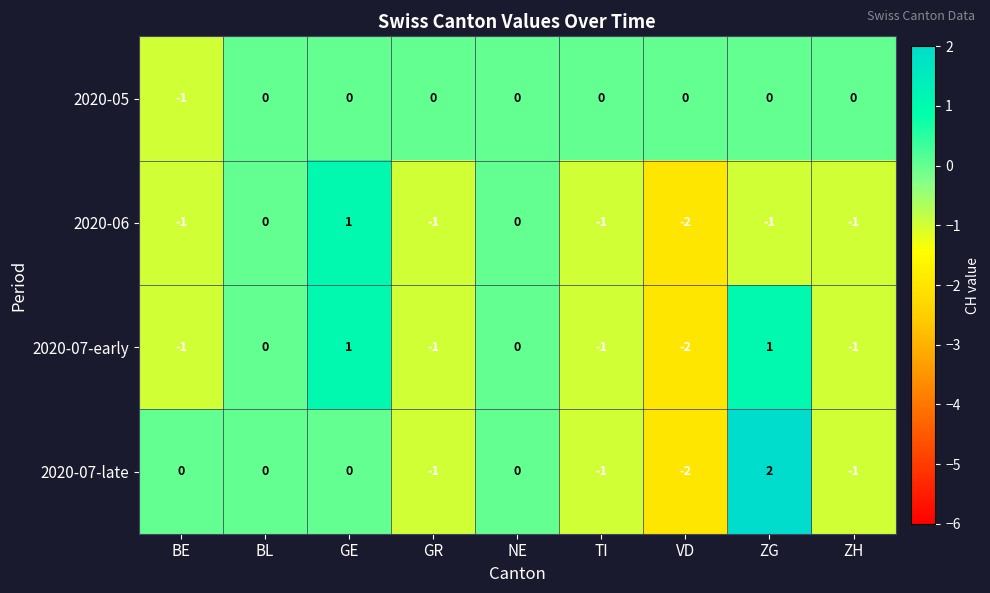

At how many categories does at least one series exceed -1?

9